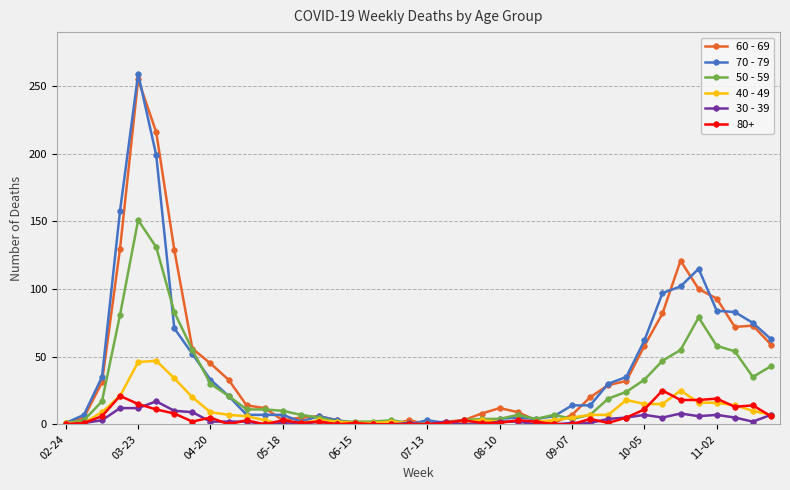

Which series has the largest range (max minus min)?

70 - 79